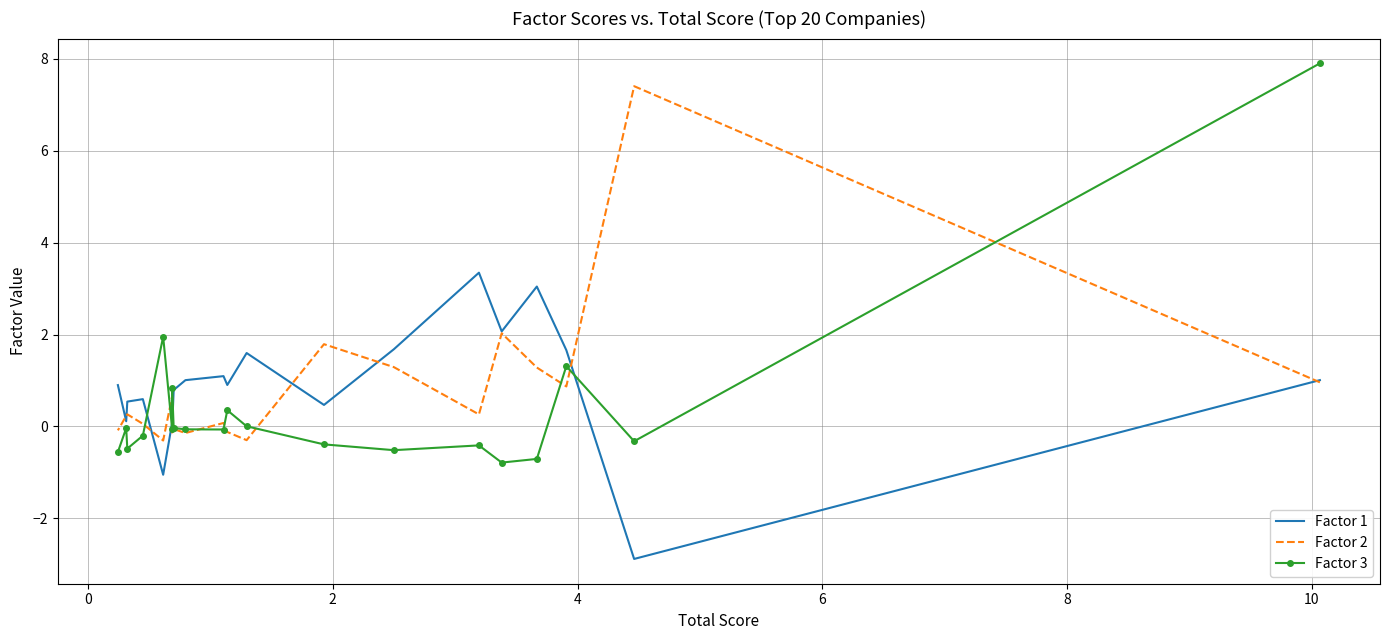

What is the label of the 3rd point from the left?

2